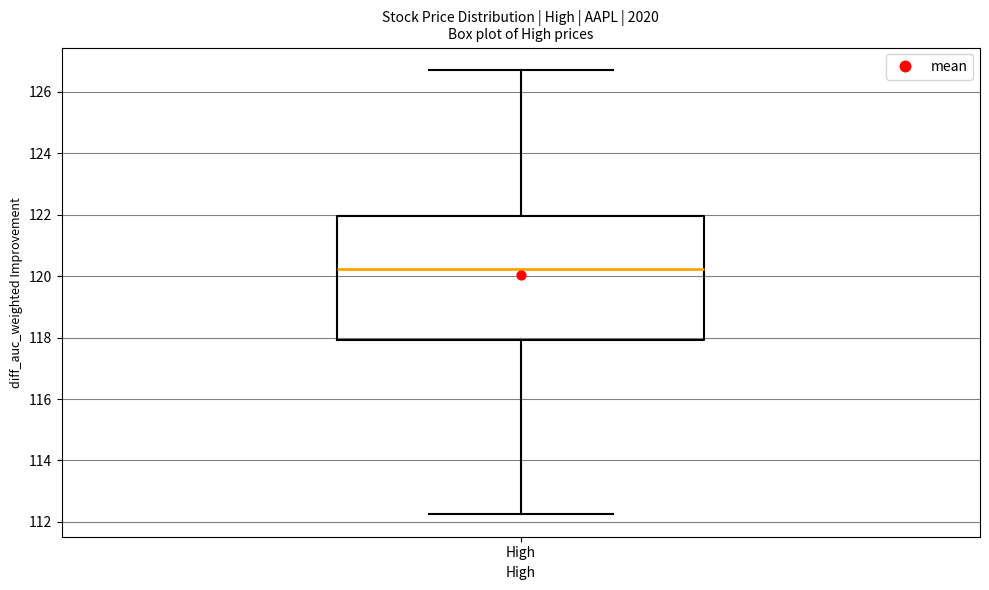

Read this box plot against the y-axis: the position of the median line, the range covered by the box, and the ends of both whiskers. The values are not printed on the chart, so give them approximately, as read against the axis.

median 120.2, box 118.0 to 122.0, whiskers 112.2 to 126.8